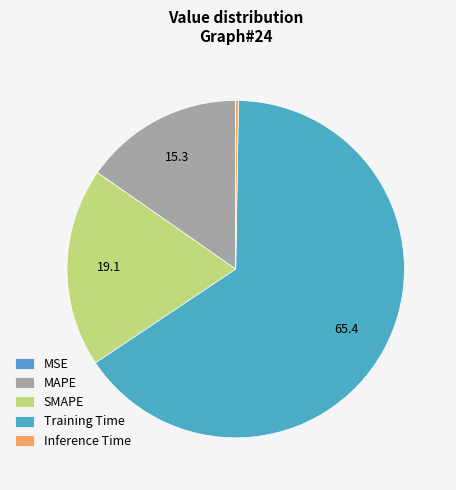

To the nearest percent, what is the difference between the Training Time and Inference Time slice percentages?

65%